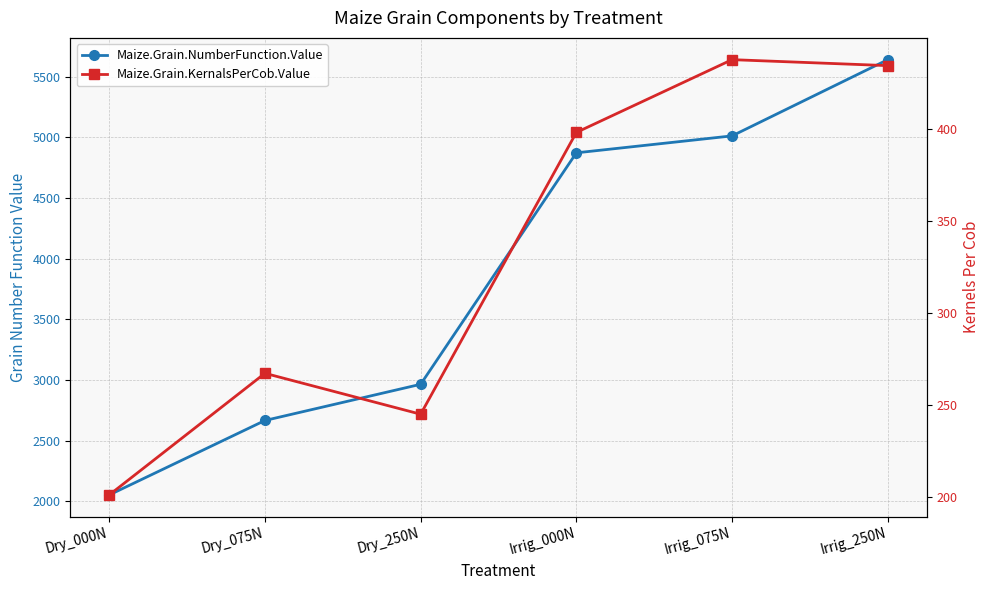

Is the value of Maize.Grain.NumberFunction.Value at Dry_250N greater than the value of Maize.Grain.KernalsPerCob.Value at Irrig_075N?

Yes